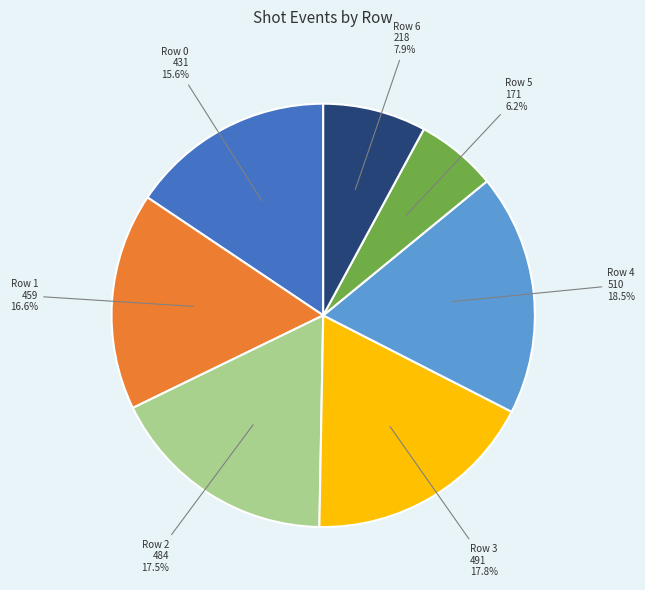

Is there any slice that represents more than half of the pie?

No